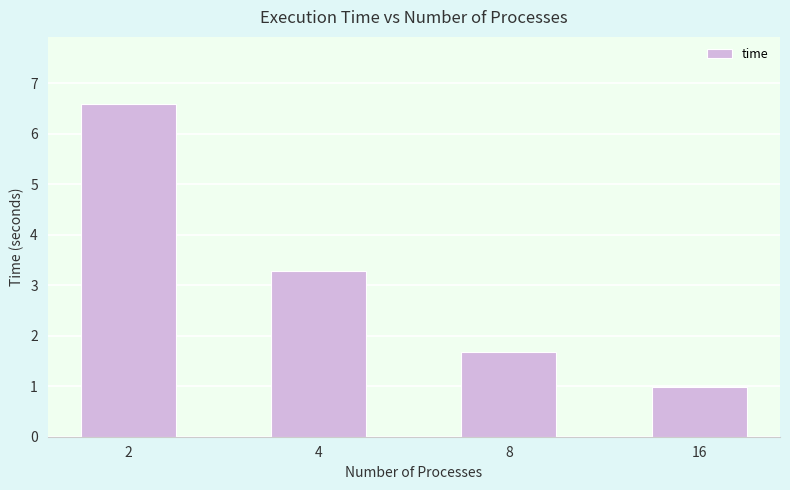

What is the difference between the maximum and minimum values?

5.6